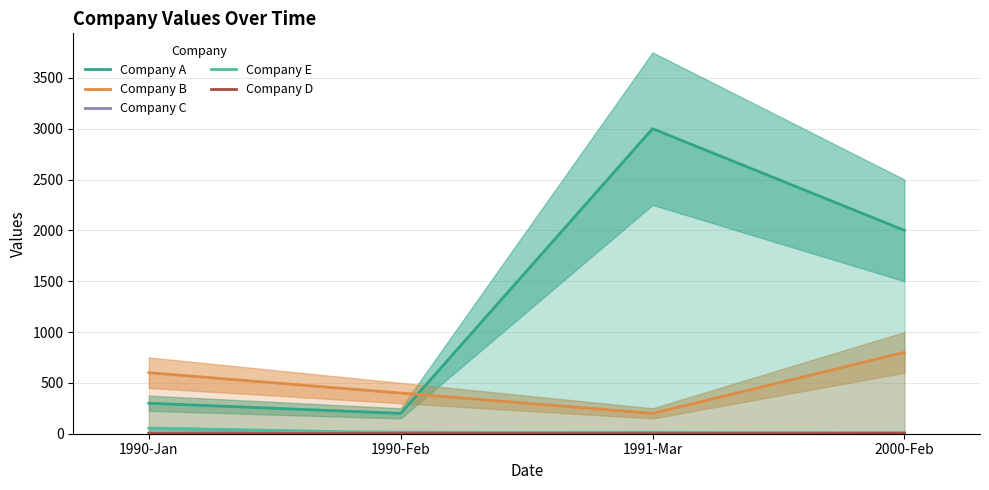

True or false: Company E has a value of 15 at 1991-Mar.

True